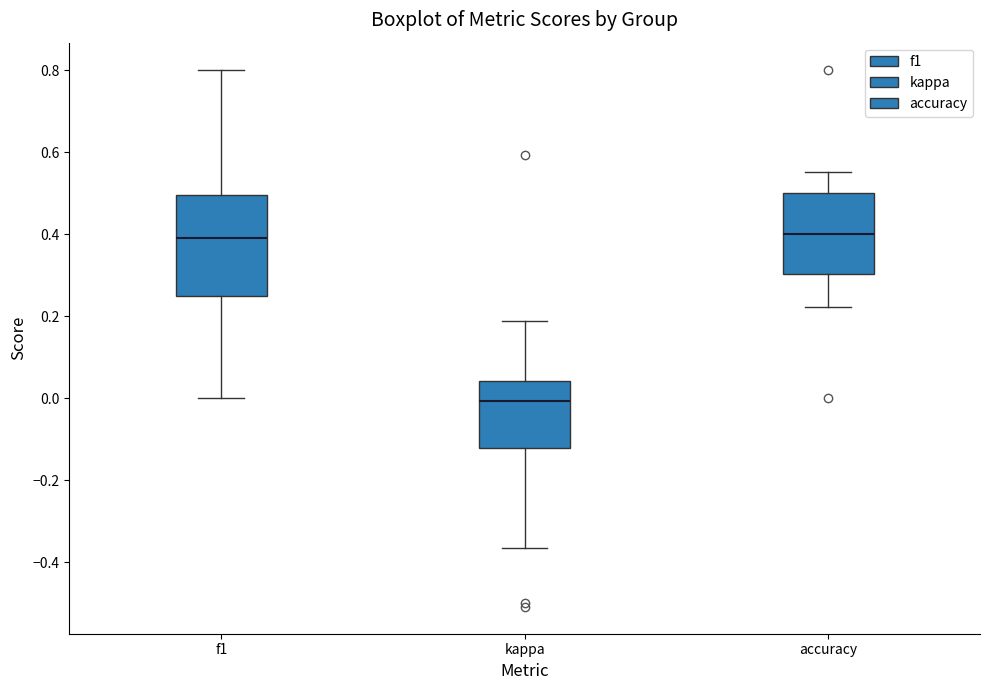

Reading left to right, read every box against the y-axis: the position of its median line, the range the box covers, and the ends of its whiskers. The values are not printed on the chart, so give them approximately, as read against the axis.

f1: median 0.40, box 0.24 to 0.50, whiskers 0.00 to 0.80
kappa: median 0.00, box -0.12 to 0.04, whiskers -0.36 to 0.18
accuracy: median 0.40, box 0.30 to 0.50, whiskers 0.22 to 0.56